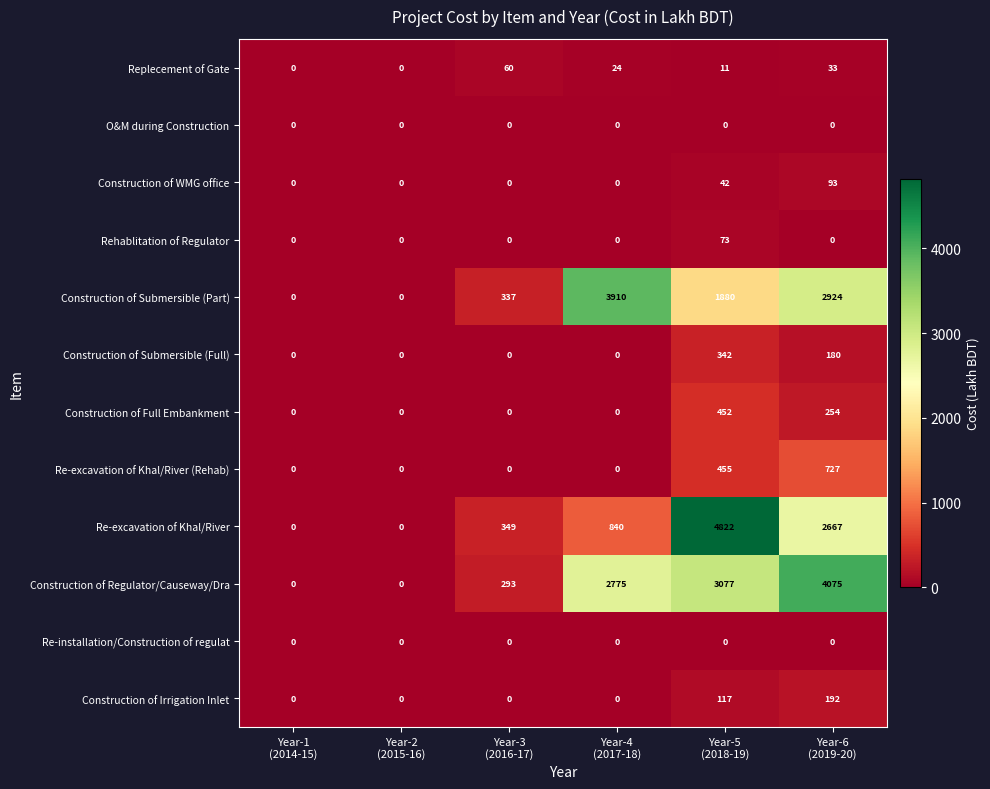

Which series has the largest range (max minus min)?

Re-excavation of Khal/River